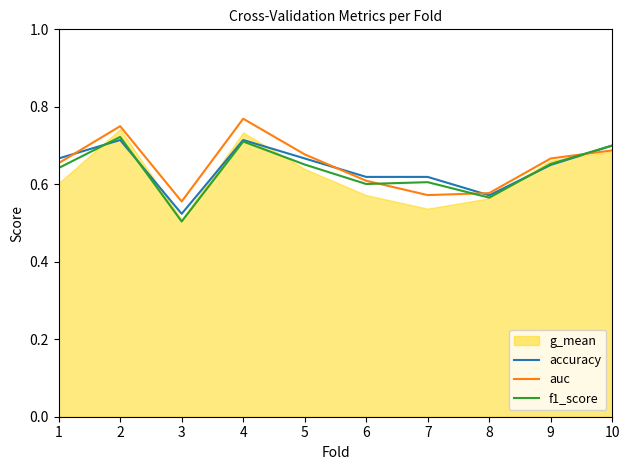

The value of f1_score at 4 is 0.5. True or false?

False